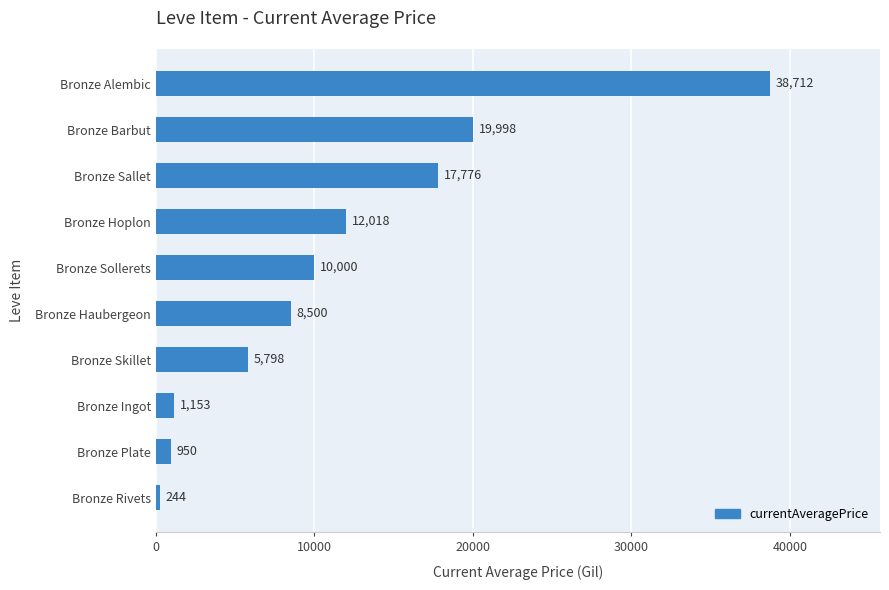

What is the approximate value at Bronze Hoplon?

12018.4